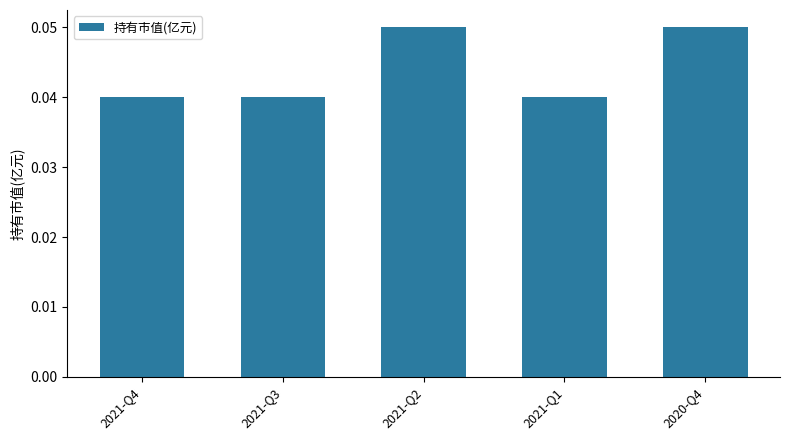

What is the label of the 2nd bar from the right?

2021-Q1